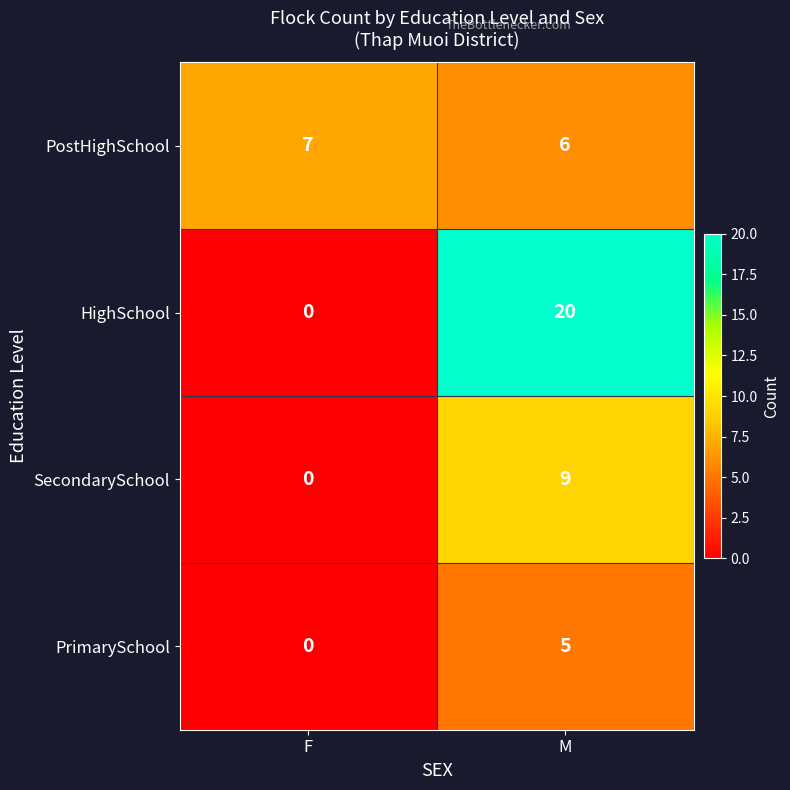

Reading left to right, transcribe all the data shown in this chart.

PostHighSchool: 7	6
HighSchool: 0	20
SecondarySchool: 0	9
PrimarySchool: 0	5